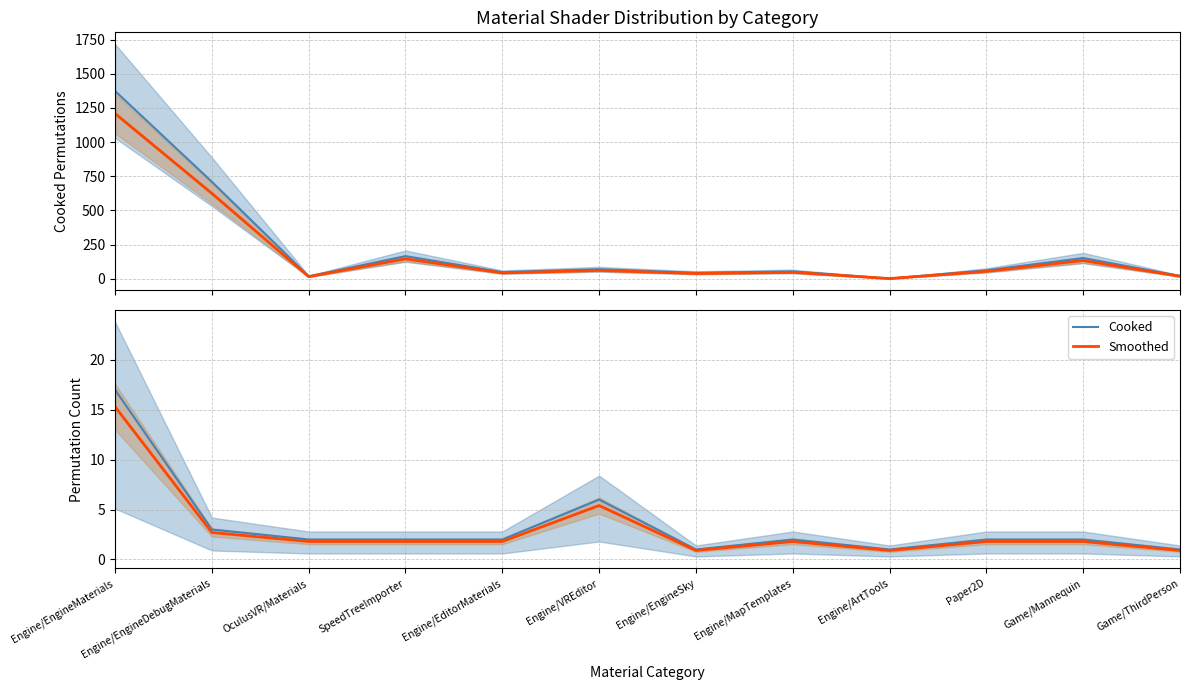

Read the Cooked value at Engine/MapTemplates.

54.0